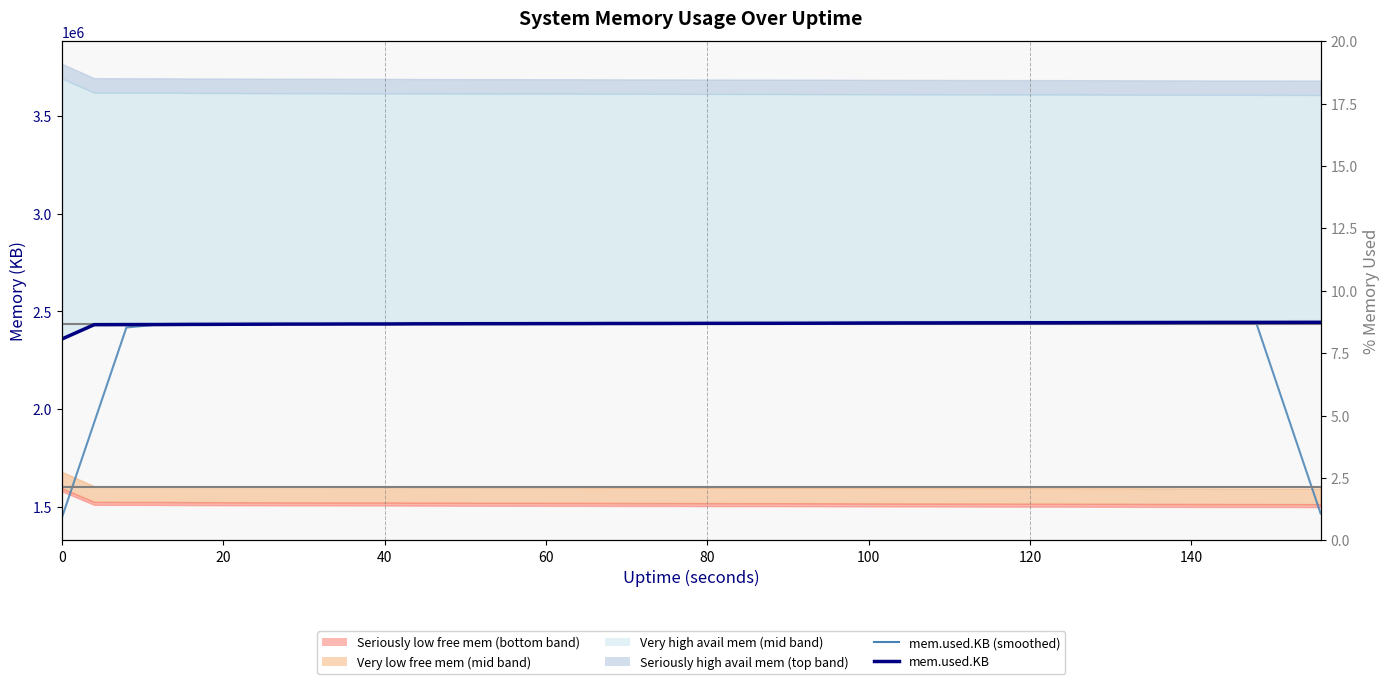

Does the chart display data point markers on the line(s)?

No